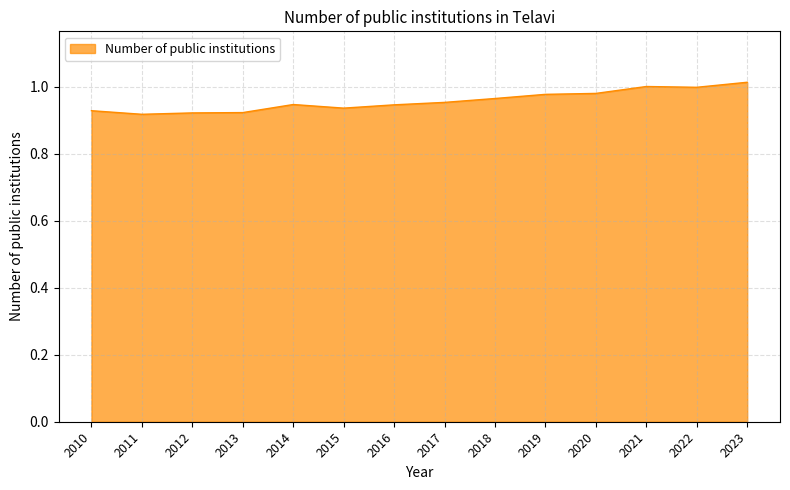

Is it true that the value at 2020 is 1.7?

False